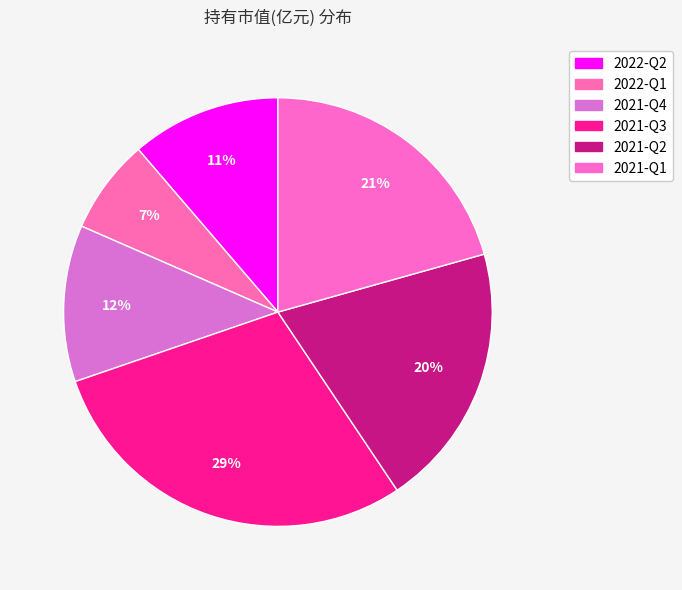

Count the number of slices in the pie.

6